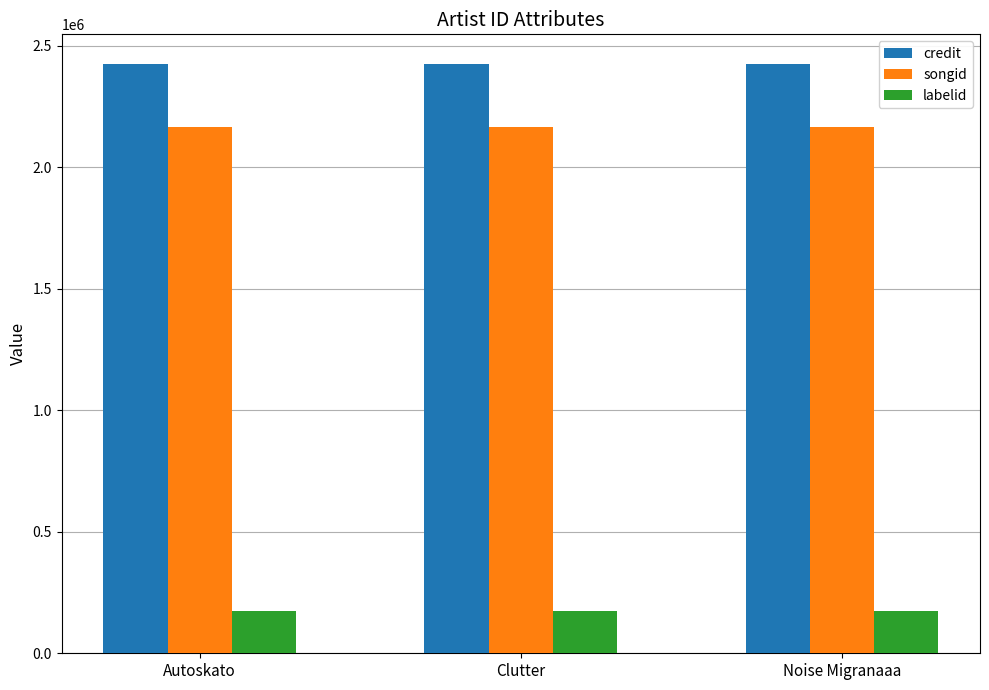

What are all the series names shown in the legend?

credit, songid, labelid